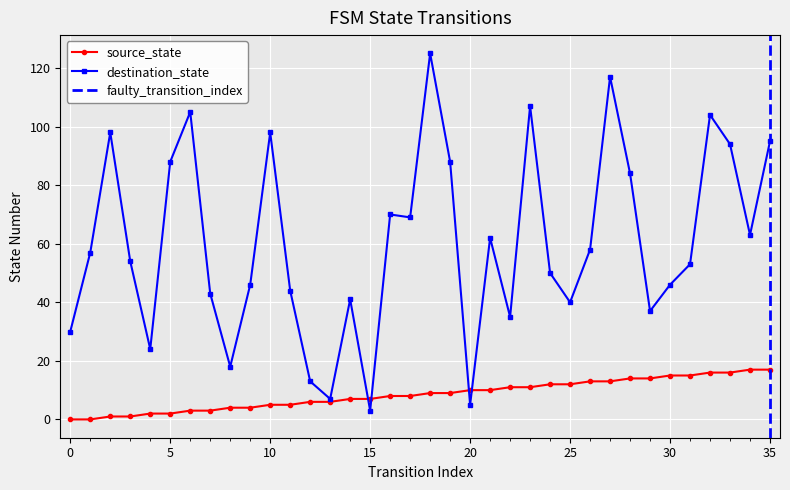

List the series in order of their overall mean, highest first.

destination_state, source_state